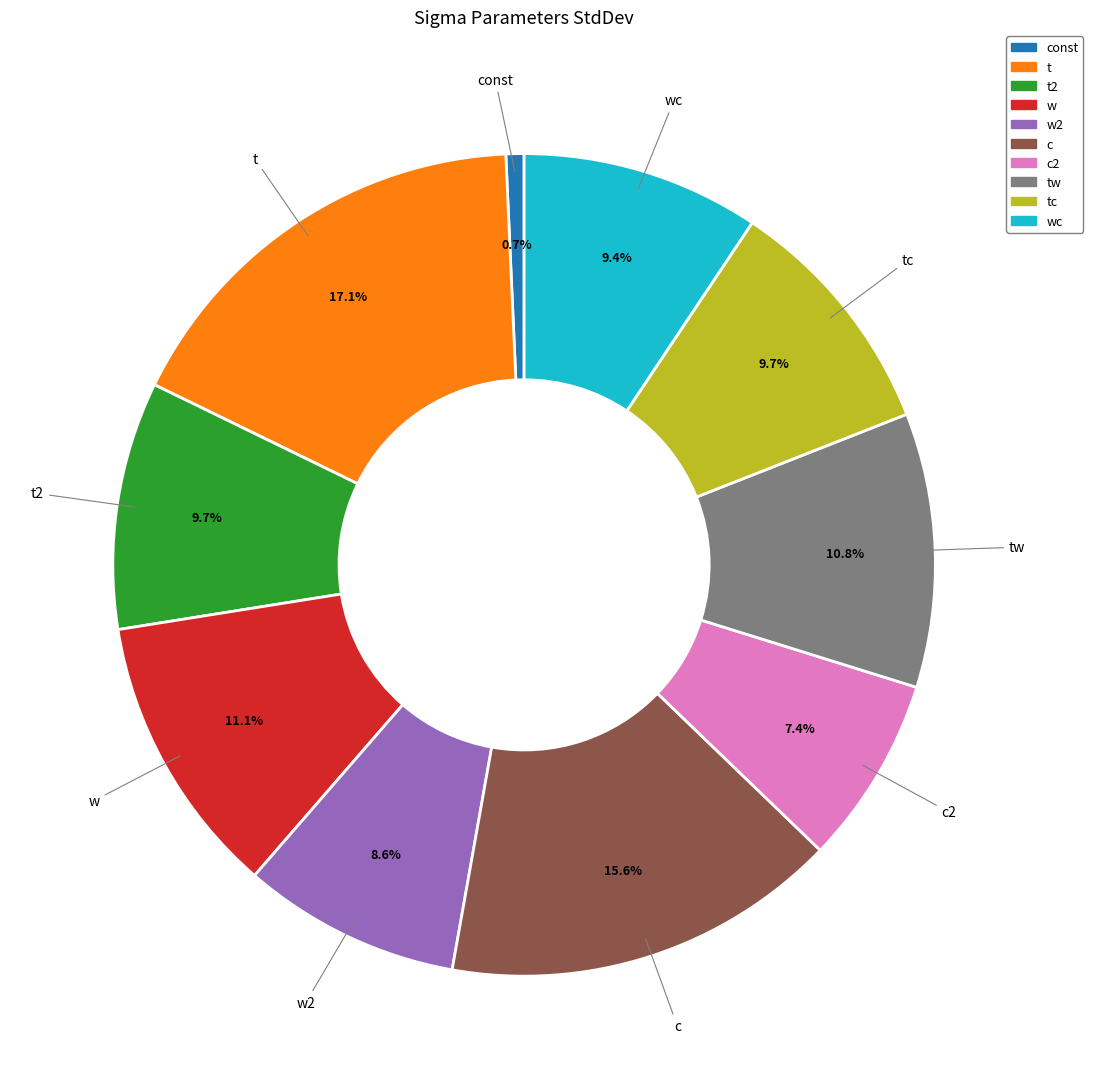

Is there a majority slice in this chart?

No